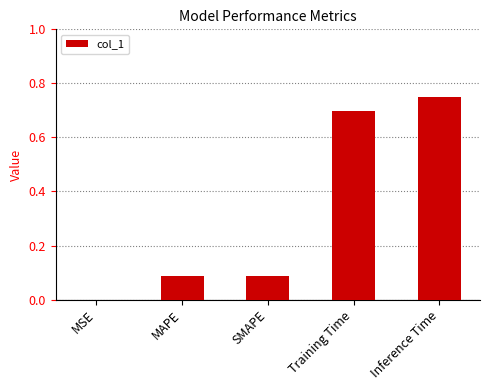

Between MAPE and Inference Time, which is larger?

Inference Time